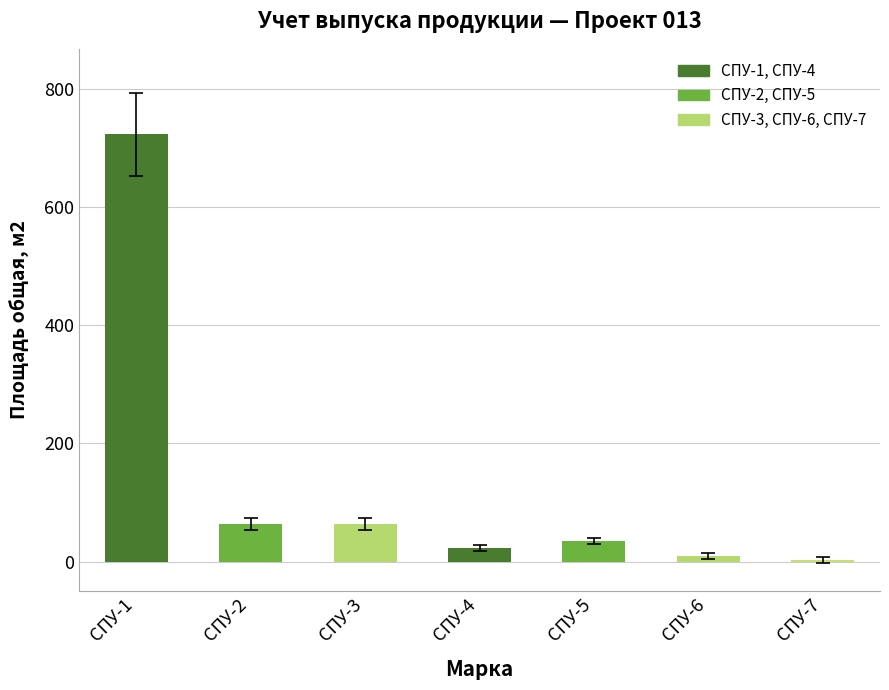

What is the value of the 4th bar from the left?

23.0